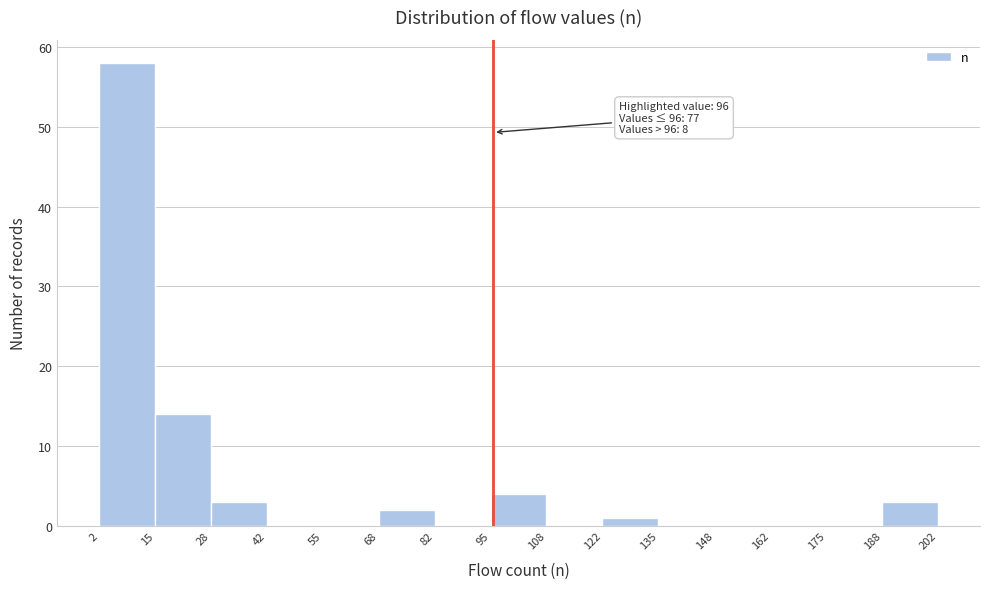

Over which range of the x-axis is the bar tallest?

2 to 15